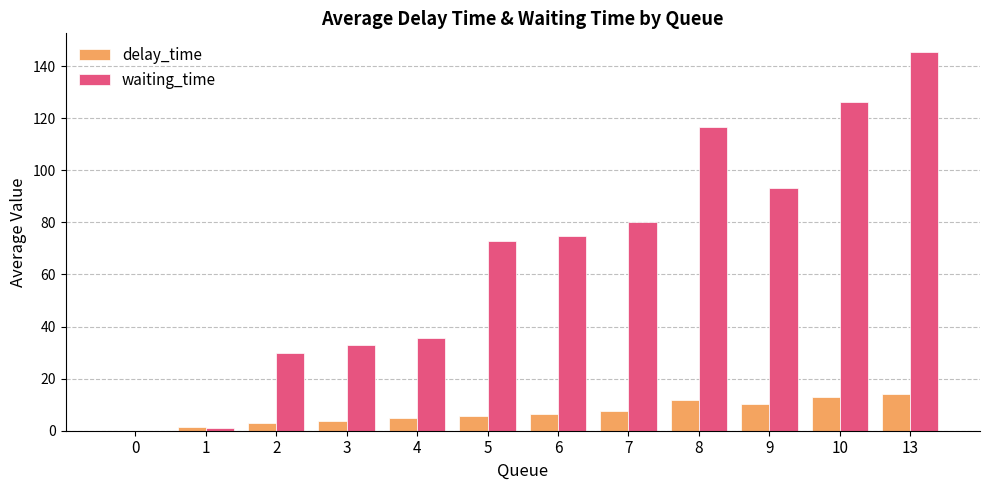

The value of delay_time at 9 is 10.4. True or false?

True